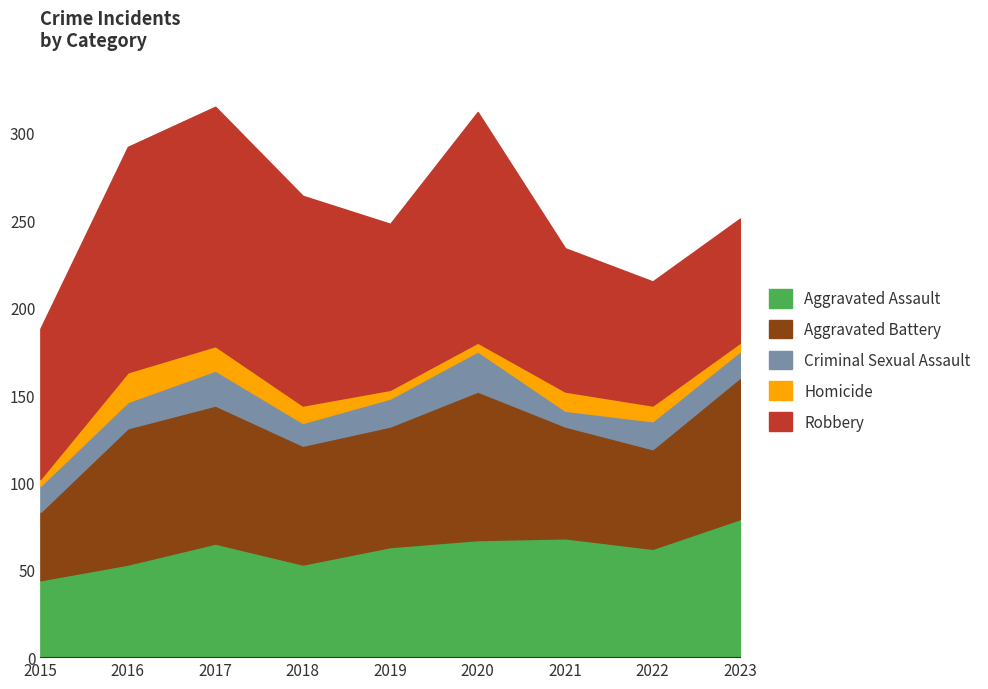

Reading left to right, what are all the values shown in this chart?

Aggravated Assault: 2015=44	2016=53	2017=65	2018=53	2019=63	2020=67	2021=68	2022=62	2023=79
Aggravated Battery: 2015=39	2016=78	2017=79	2018=68	2019=69	2020=85	2021=64	2022=57	2023=81
Criminal Sexual Assault: 2015=15	2016=15	2017=20	2018=13	2019=16	2020=23	2021=9	2022=16	2023=15
Homicide: 2015=4	2016=17	2017=14	2018=10	2019=5	2020=5	2021=11	2022=9	2023=5
Robbery: 2015=86	2016=129	2017=137	2018=120	2019=95	2020=132	2021=82	2022=71	2023=71